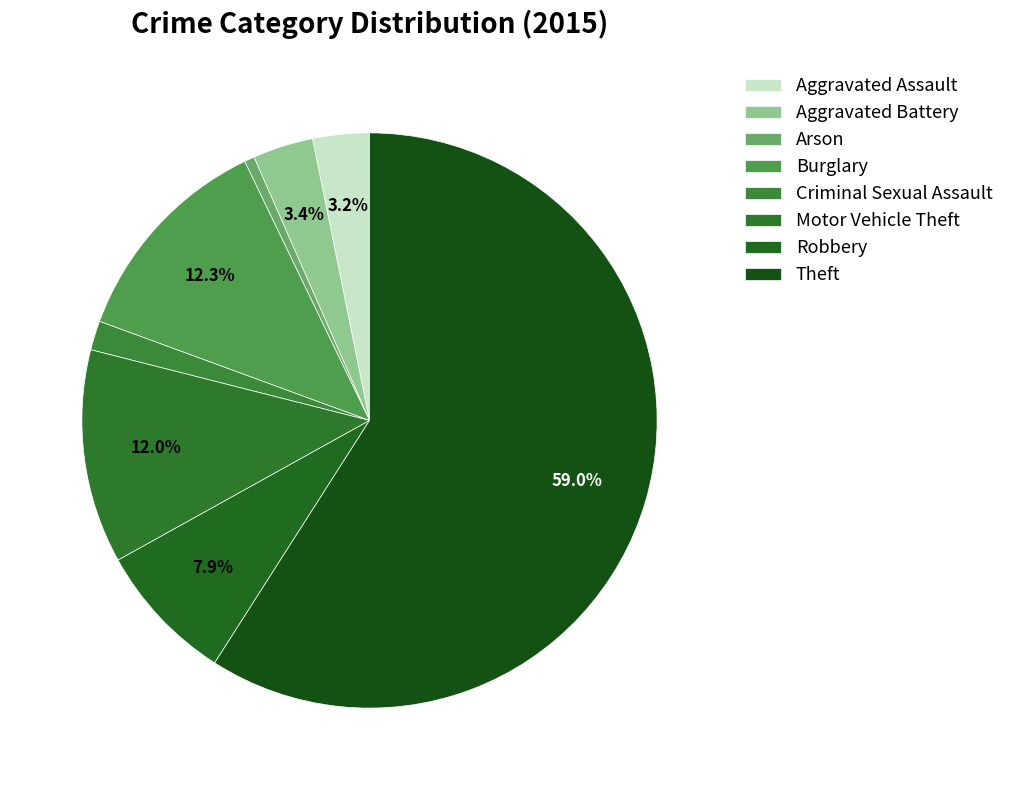

Which slice is the largest?

Theft